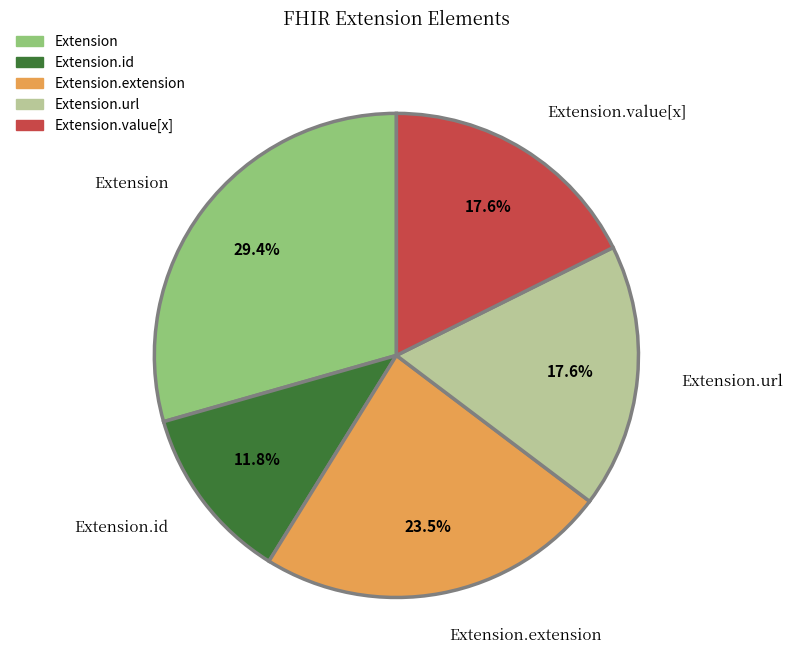

To the nearest percent, what is the difference between the largest and smallest slice percentages?

18%